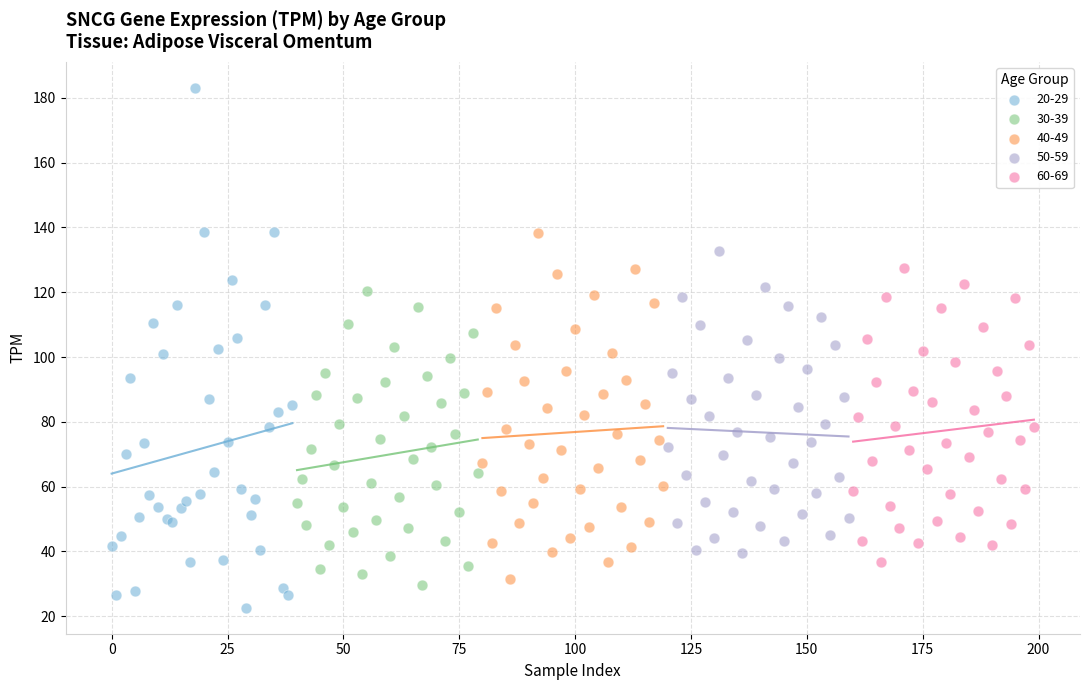

Which series reaches the minimum Y coordinate?

20-29